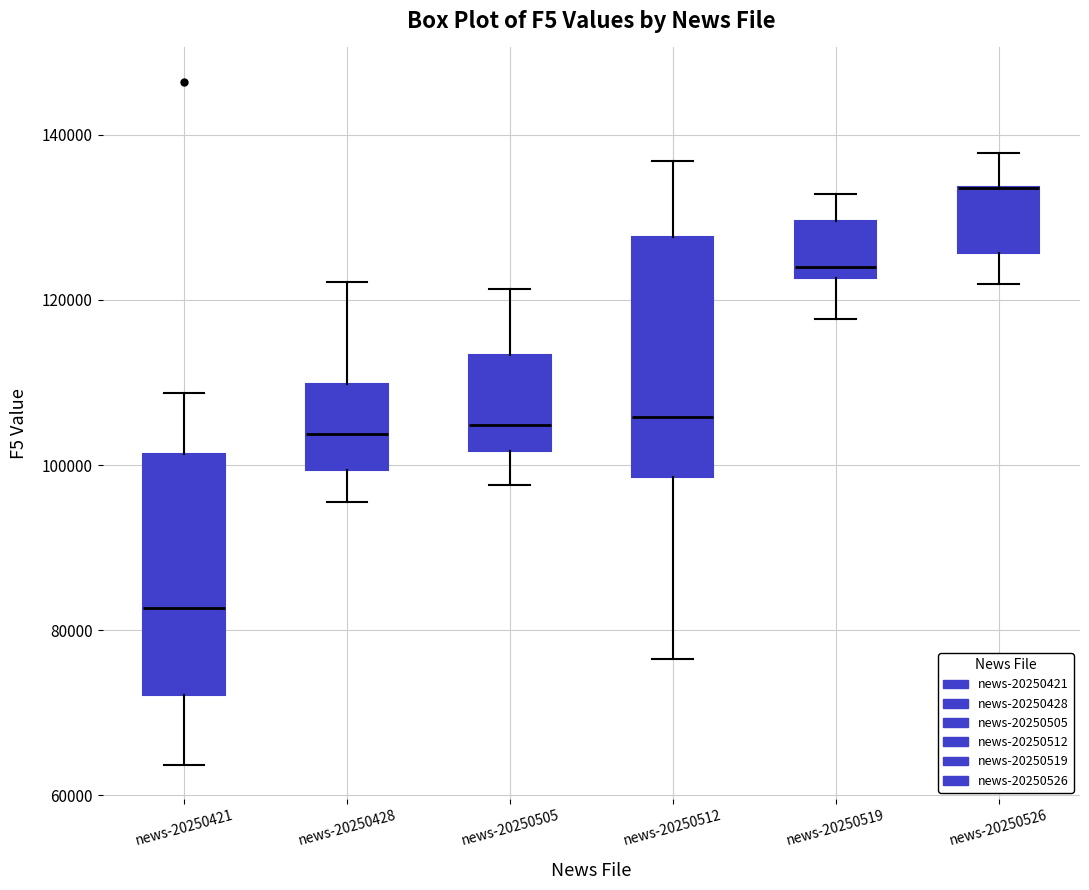

Reading left to right, read every box against the y-axis: the position of its median line, the range the box covers, and the ends of its whiskers. The values are not printed on the chart, so give them approximately, as read against the axis.

news-20250421: median 82000, box 72000 to 102000, whiskers 64000 to 108000
news-20250428: median 104000, box 100000 to 110000, whiskers 96000 to 122000
news-20250505: median 104000, box 102000 to 114000, whiskers 98000 to 122000
news-20250512: median 106000, box 98000 to 128000, whiskers 76000 to 136000
news-20250519: median 124000, box 122000 to 130000, whiskers 118000 to 132000
news-20250526: median 134000 (drawn on the box's upper edge), box 126000 to 134000, whiskers 122000 to 138000